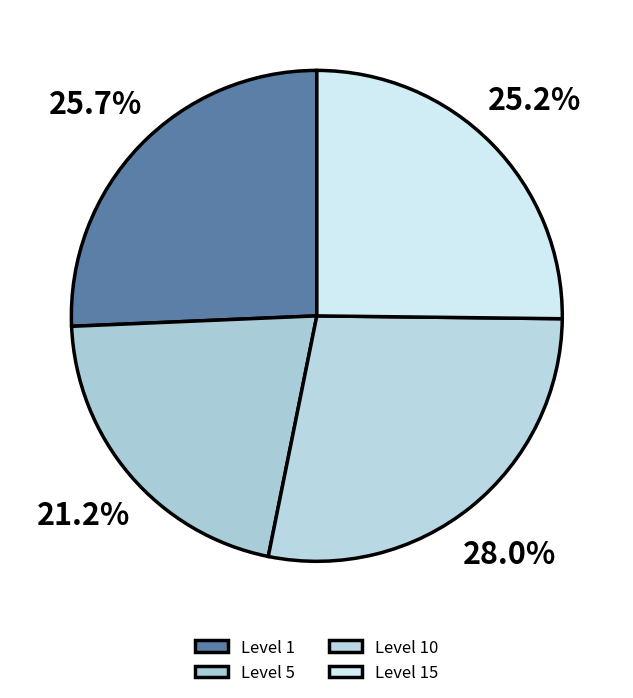

How many slices are in this pie chart?

4